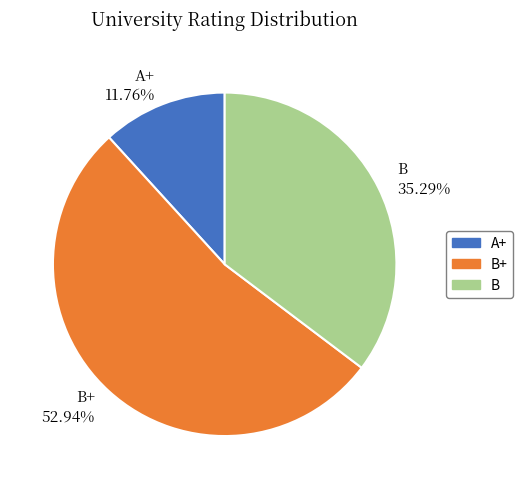

Rank the categories by value from lowest to highest.

A+ 11.76%, B 35.29%, B+ 52.94%